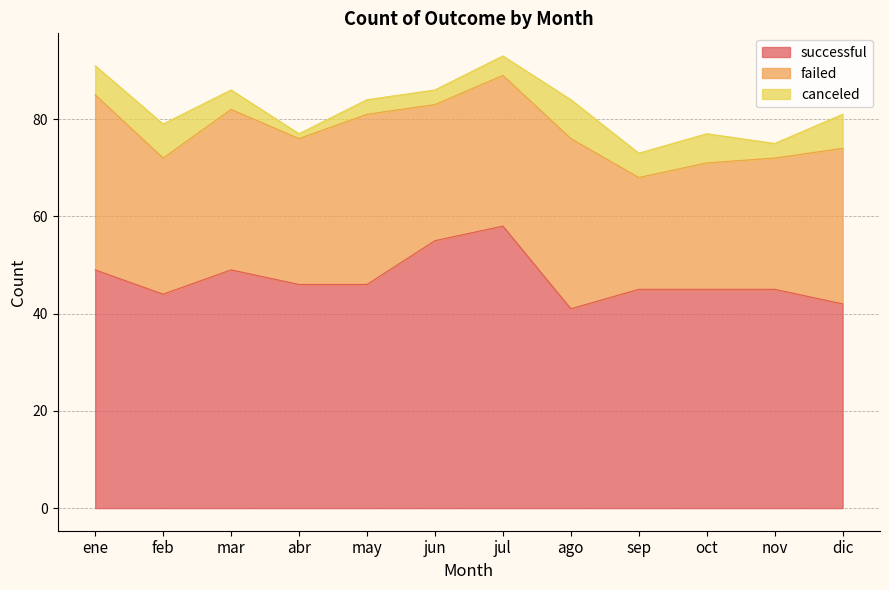

Is it true that successful equals 55 at jun?

True